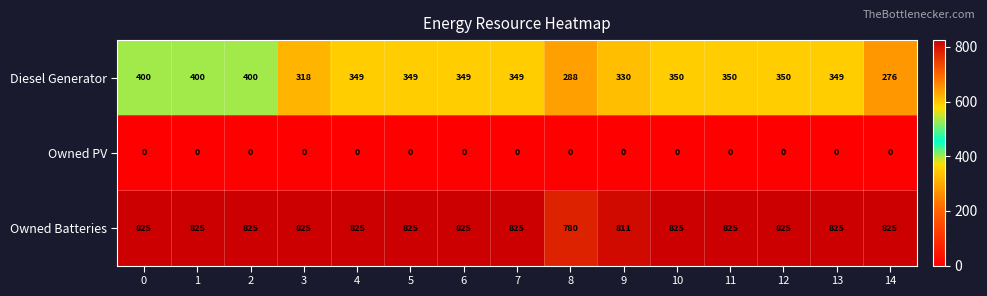

Which series has the largest range (max minus min)?

Diesel Generator